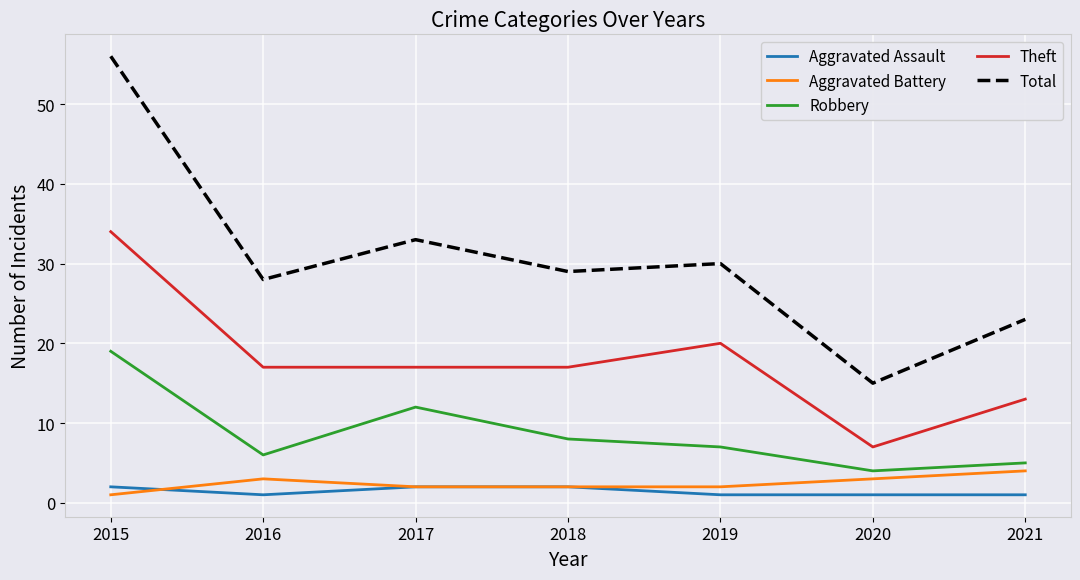

Is it true that Total equals 12 at 2016?

False